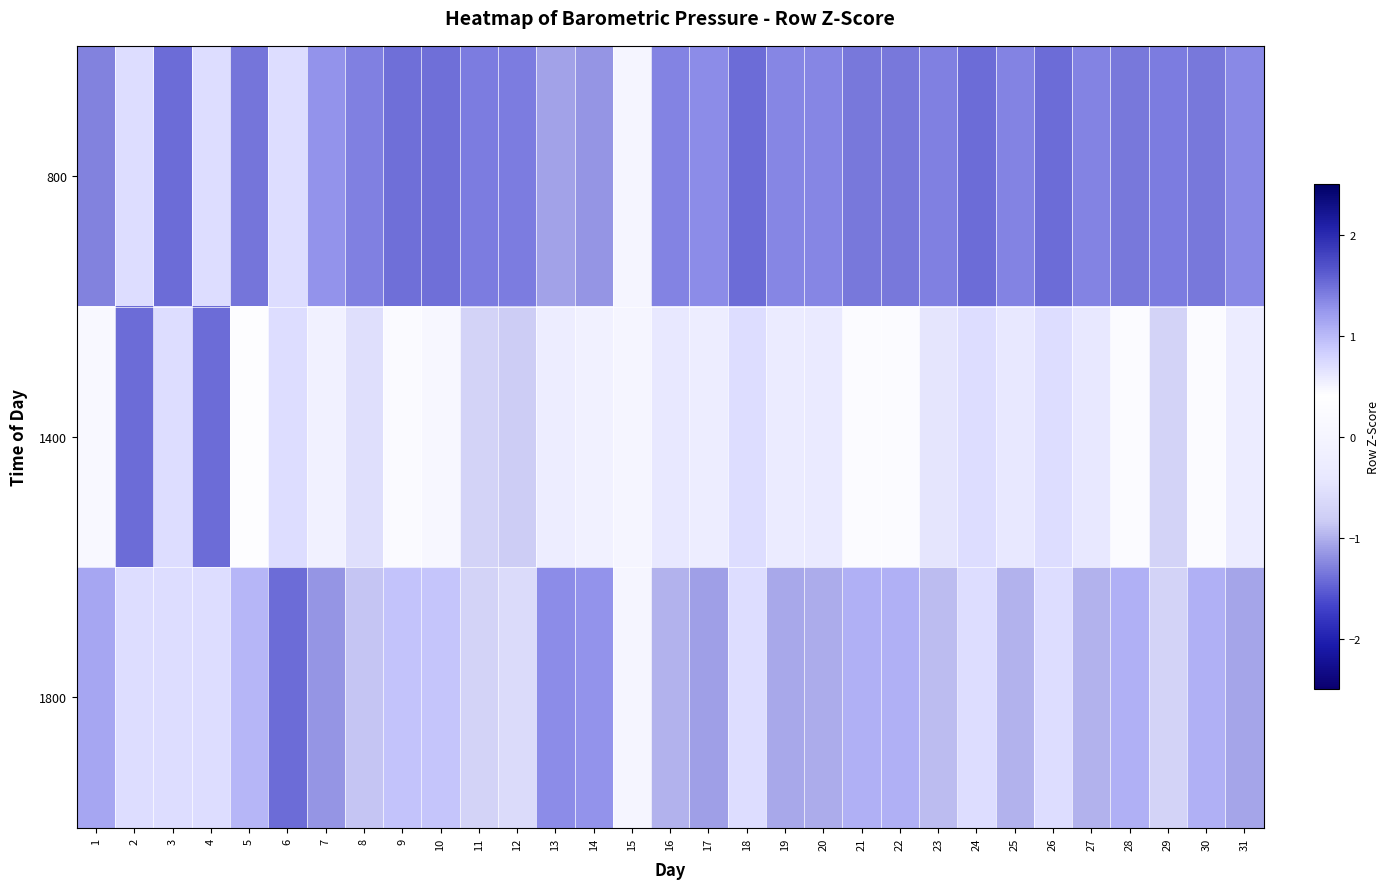

Reading left to right, what are all the values shown in this chart?

800: 1=-1.3	2=0.7	3=-1.4	4=0.7	5=-1.4	6=0.7	7=1.3	8=1.4	9=-1.4	10=-1.4	11=1.4	12=1.4	13=-1.1	14=-1.2	15=0.0	16=1.4	17=1.3	18=-1.4	19=1.3	20=1.4	21=-1.3	22=-1.3	23=1.4	24=-1.4	25=1.4	26=-1.4	27=1.4	28=-1.3	29=1.4	30=-1.3	31=1.3
1400: 1=0.1	2=-1.4	3=0.7	4=-1.4	5=0.3	6=0.7	7=-0.1	8=-0.5	9=0.5	10=0.5	11=-0.7	12=-0.8	13=-0.2	14=-0.1	15=0.0	16=-0.4	17=-0.2	18=0.7	19=-0.3	20=-0.3	21=0.3	22=0.3	23=-0.5	24=0.7	25=-0.4	26=0.7	27=-0.4	28=0.3	29=-0.7	30=0.3	31=-0.3
1800: 1=1.2	2=0.7	3=0.7	4=0.7	5=1.0	6=-1.4	7=-1.2	8=-0.9	9=0.9	10=0.9	11=-0.7	12=-0.6	13=1.3	14=1.3	15=0.0	16=-1.0	17=-1.1	18=0.7	19=-1.0	20=-1.0	21=1.1	22=1.1	23=-0.9	24=0.7	25=-1.0	26=0.7	27=-1.0	28=1.1	29=-0.7	30=1.1	31=-1.1